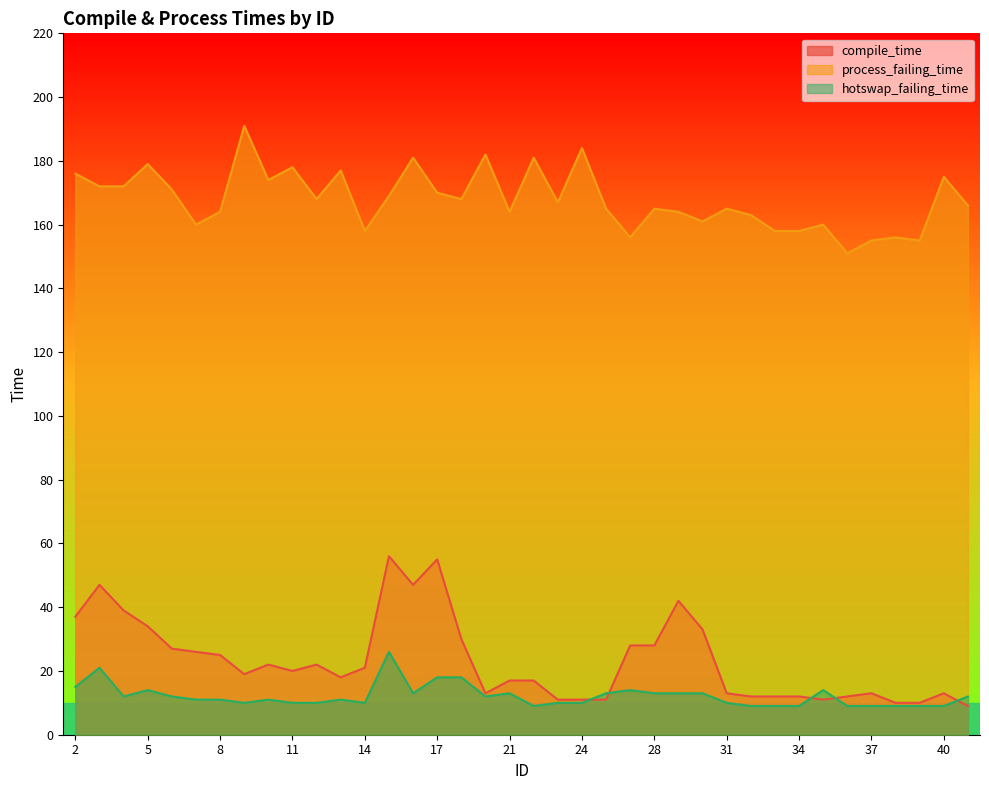

Reading left to right, what are all the values shown in this chart?

compile_time: 37	47	39	34	27	26	25	19	22	20	22	18	21	56	47	55	30	13	17	17	11	11	11	28	28	42	33	13	12	12	12	11	12	13	10	10	13	9
process_failing_time: 176	172	172	179	171	160	164	191	174	178	168	177	158	169	181	170	168	182	164	181	167	184	165	156	165	164	161	165	163	158	158	160	151	155	156	155	175	166
hotswap_failing_time: 15	21	12	14	12	11	11	10	11	10	10	11	10	26	13	18	18	12	13	9	10	10	13	14	13	13	13	10	9	9	9	14	9	9	9	9	9	12